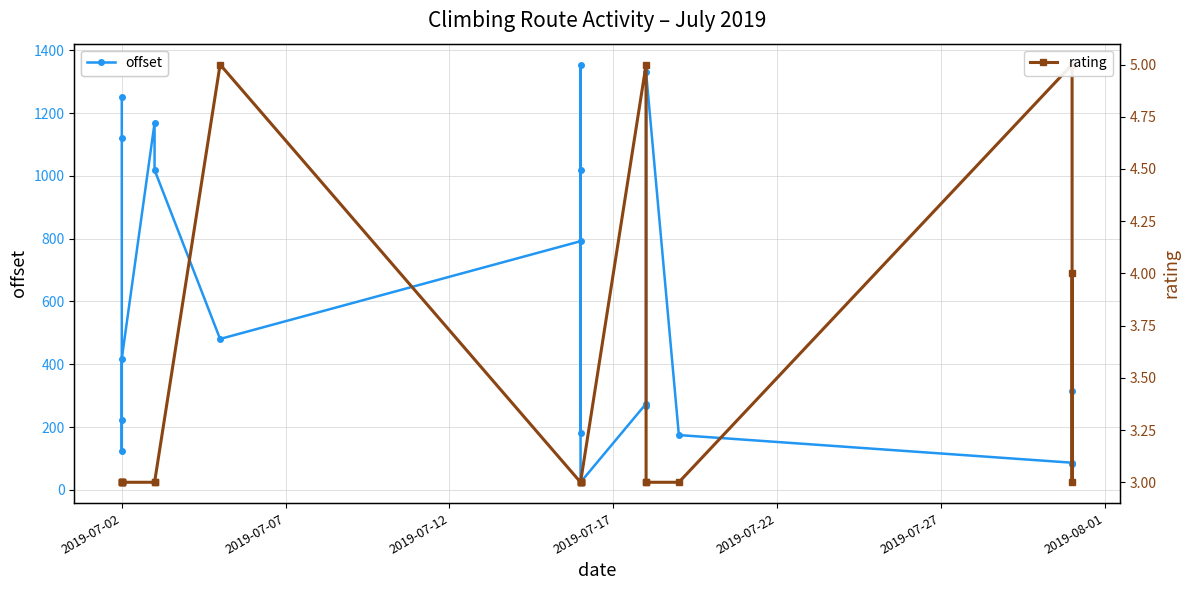

How many data points does each series have?

20